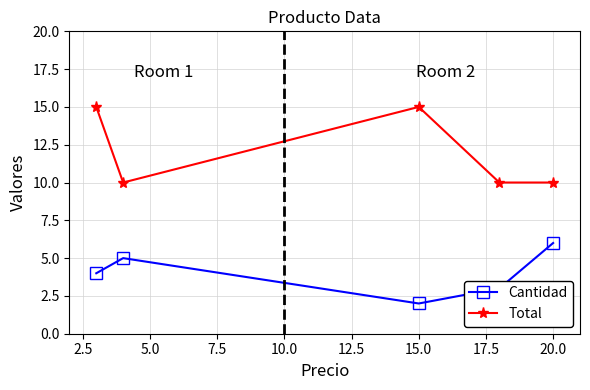

Which series has the largest range (max minus min)?

Total